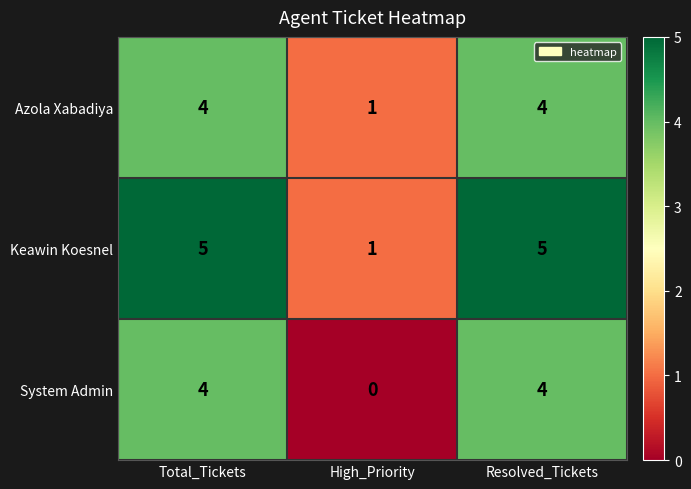

What is the approximate value of Azola Xabadiya at Resolved_Tickets?

4